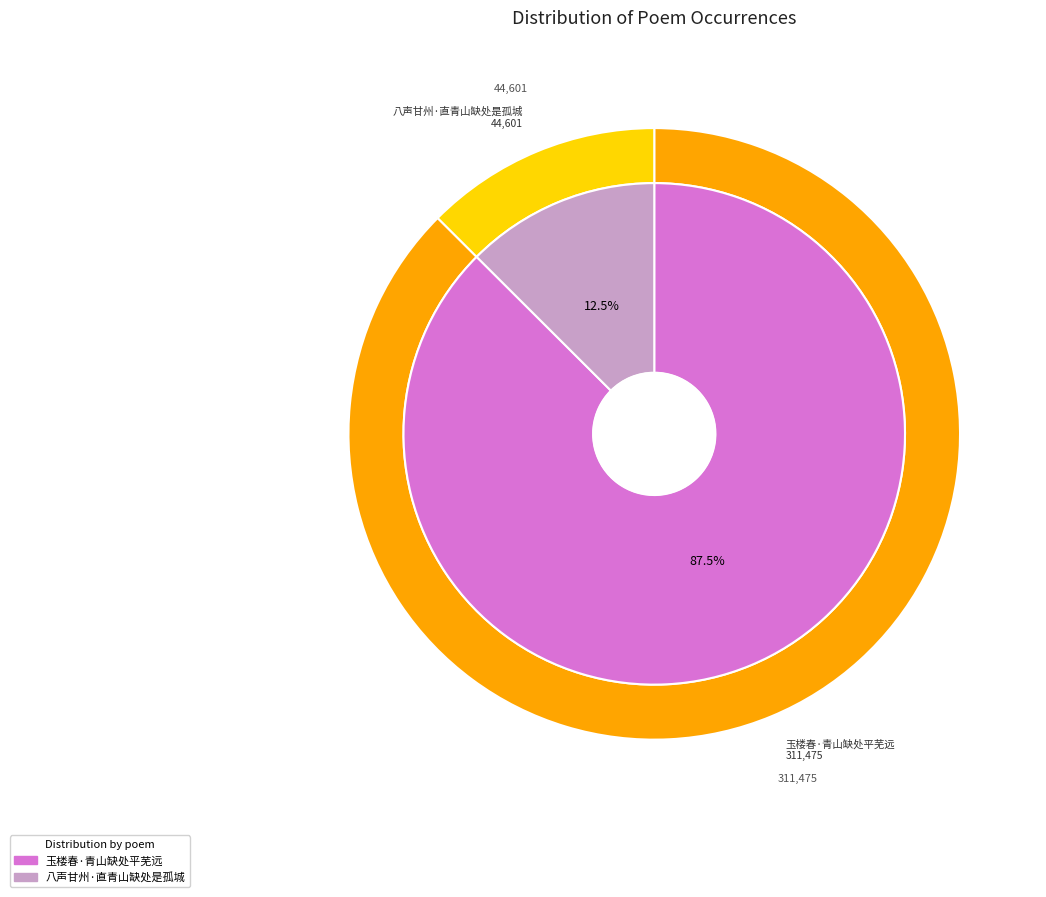

Does 八声甘州·直青山缺处是孤城 account for over 50% of the chart?

No